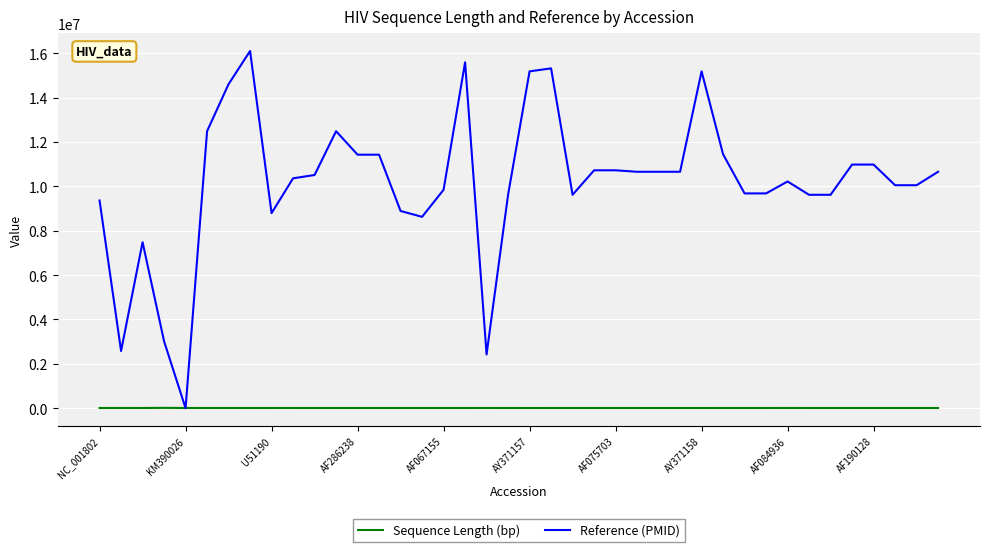

After their last crossing, which series has the higher values: Reference (PMID) or Sequence Length (bp)?

Reference (PMID)